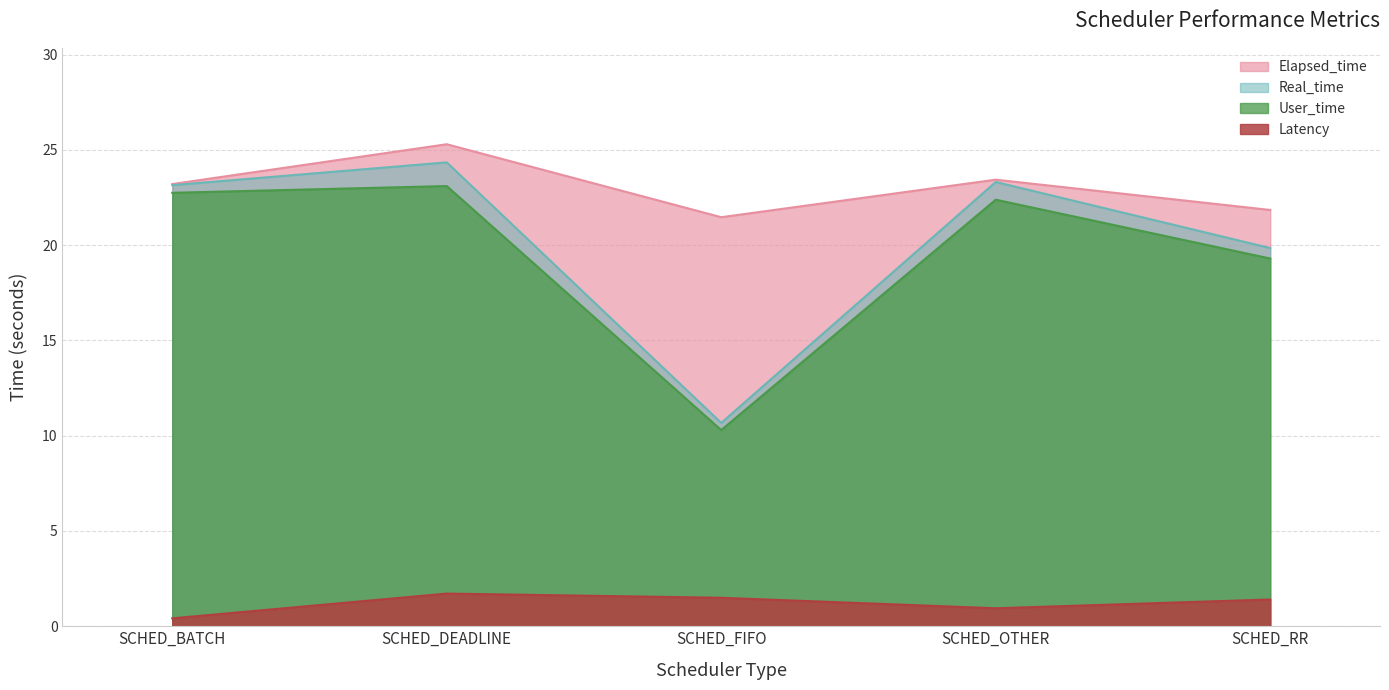

How many series are shown in this chart?

4